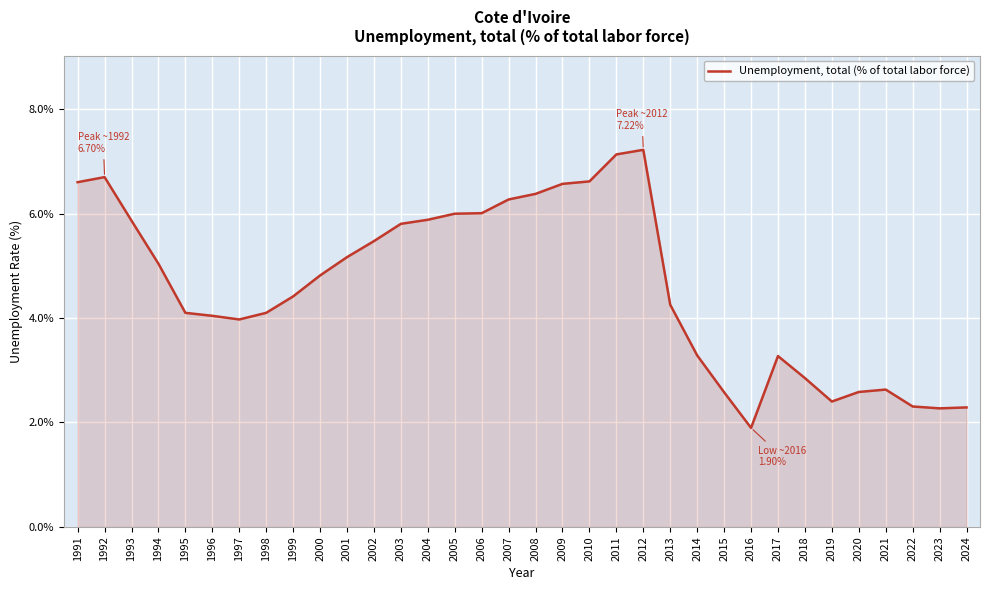

What is the ratio of the value at 1995 to the value at 1999?

0.9